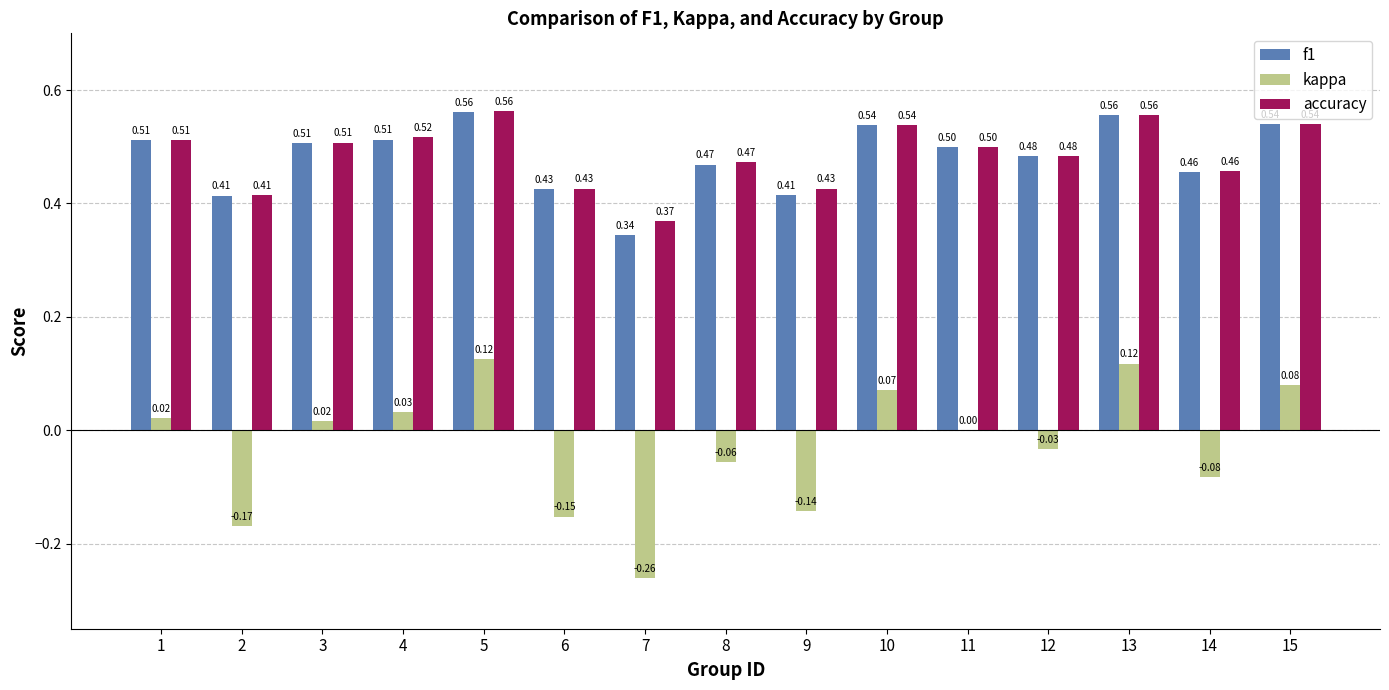

What is the sum of the accuracy values at 9 and 12?

0.9